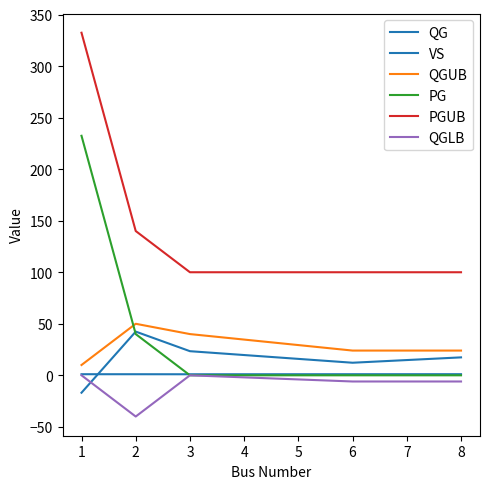

How many lines are shown in the chart?

6